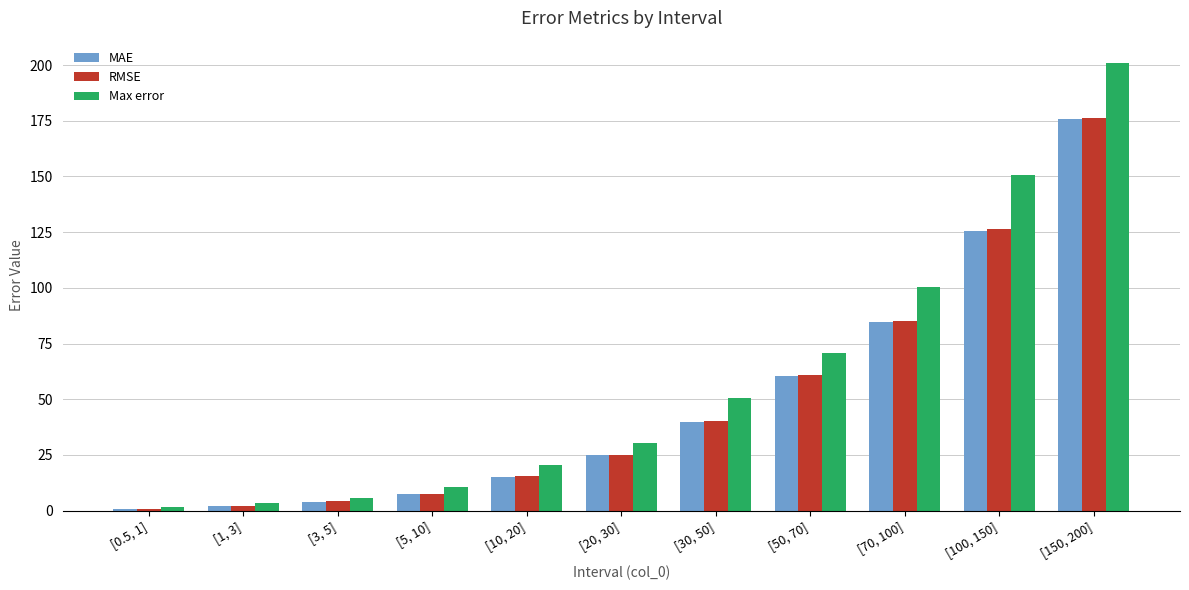

Reading left to right, extract all data points from this chart.

MAE: 0.7	2.1	4.0	7.4	15.0	25.0	39.9	60.5	84.9	125.5	175.7
RMSE: 0.9	2.2	4.1	7.5	15.3	25.1	40.3	60.7	85.3	126.3	176.3
Max error: 1.5	3.6	5.5	10.5	20.6	30.3	50.6	70.7	100.5	150.8	200.9